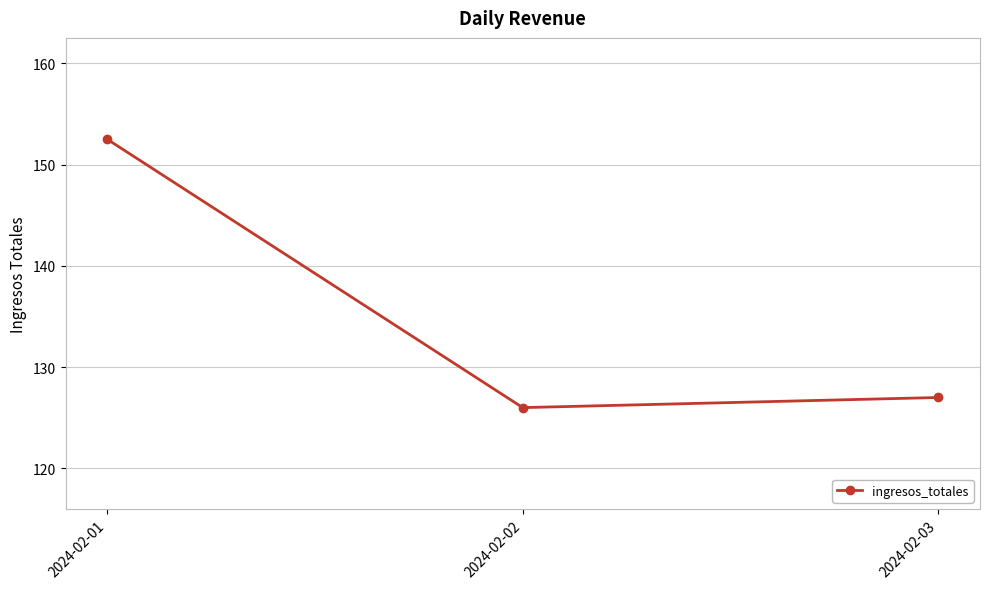

What is the approximate value at 2024-02-01?

152.5